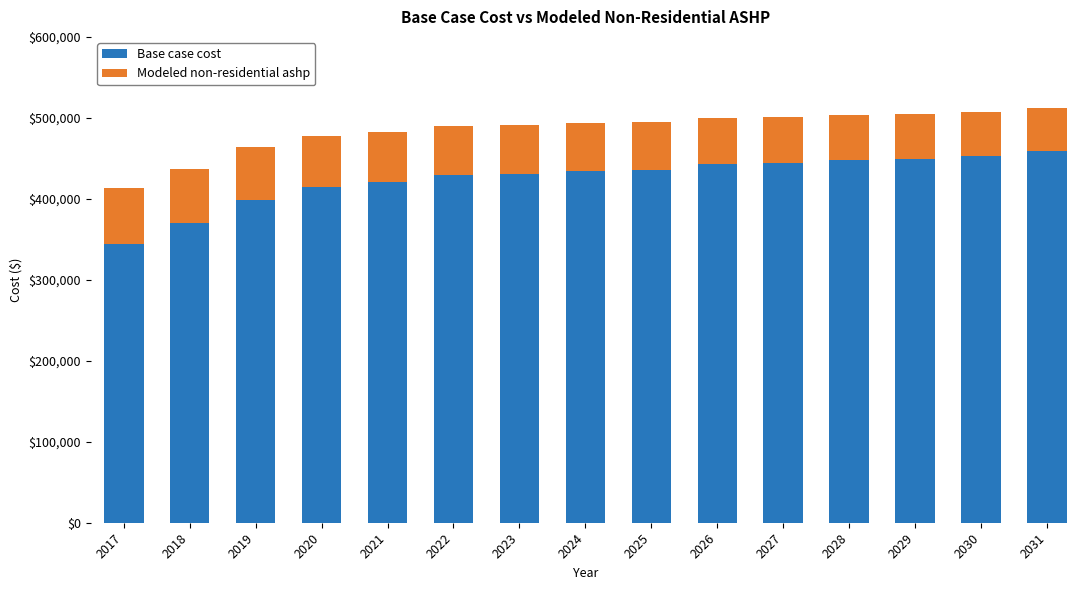

The value of Base case cost at 2025 is 715991.9. True or false?

False